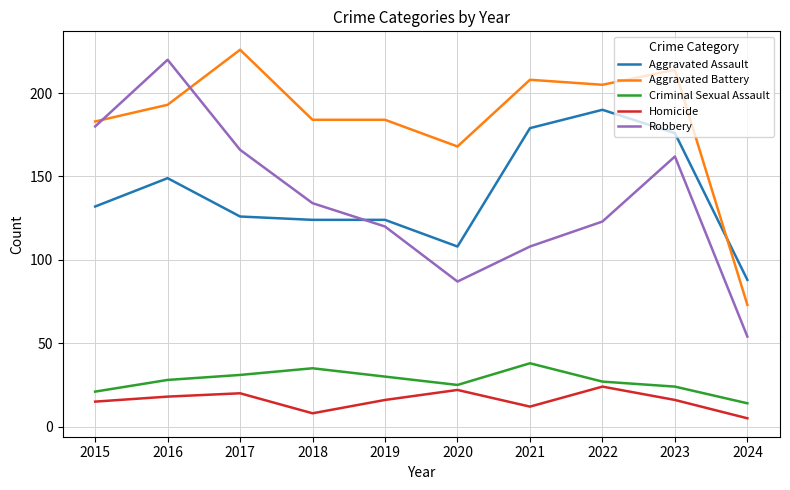

Reading left to right, list all the values displayed in this chart.

Aggravated Assault: 2015=132	2016=149	2017=126	2018=124	2019=124	2020=108	2021=179	2022=190	2023=176	2024=88
Aggravated Battery: 2015=183	2016=193	2017=226	2018=184	2019=184	2020=168	2021=208	2022=205	2023=214	2024=73
Criminal Sexual Assault: 2015=21	2016=28	2017=31	2018=35	2019=30	2020=25	2021=38	2022=27	2023=24	2024=14
Homicide: 2015=15	2016=18	2017=20	2018=8	2019=16	2020=22	2021=12	2022=24	2023=16	2024=5
Robbery: 2015=180	2016=220	2017=166	2018=134	2019=120	2020=87	2021=108	2022=123	2023=162	2024=54